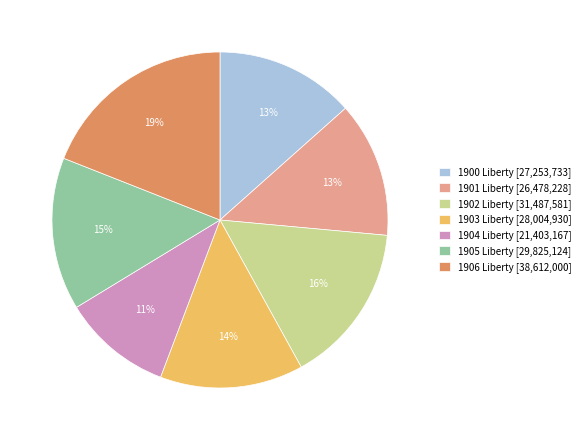

How many slices are in this pie chart?

7